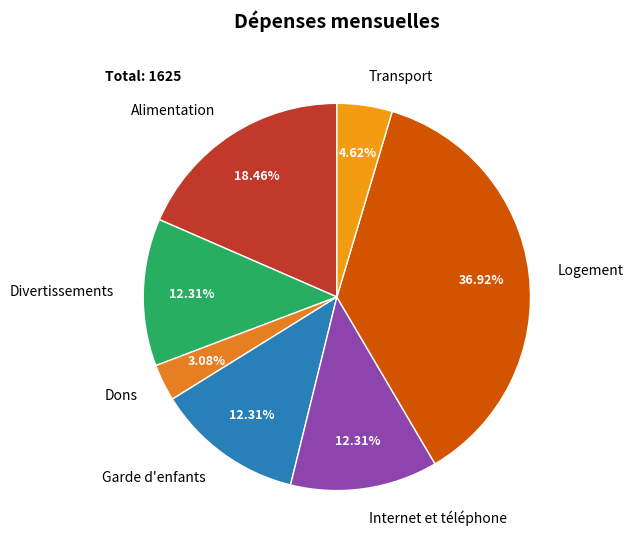

The Logement slice represents 49% of the pie. True or false?

False